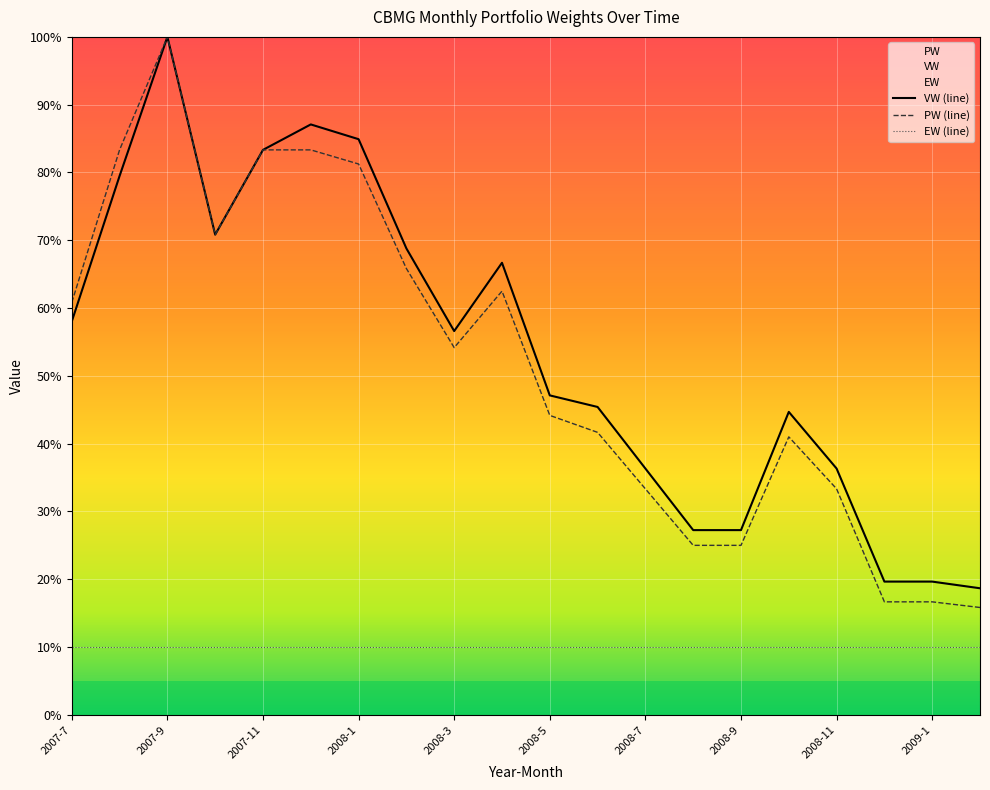

At which category is the sum across all series the highest?

2007-9